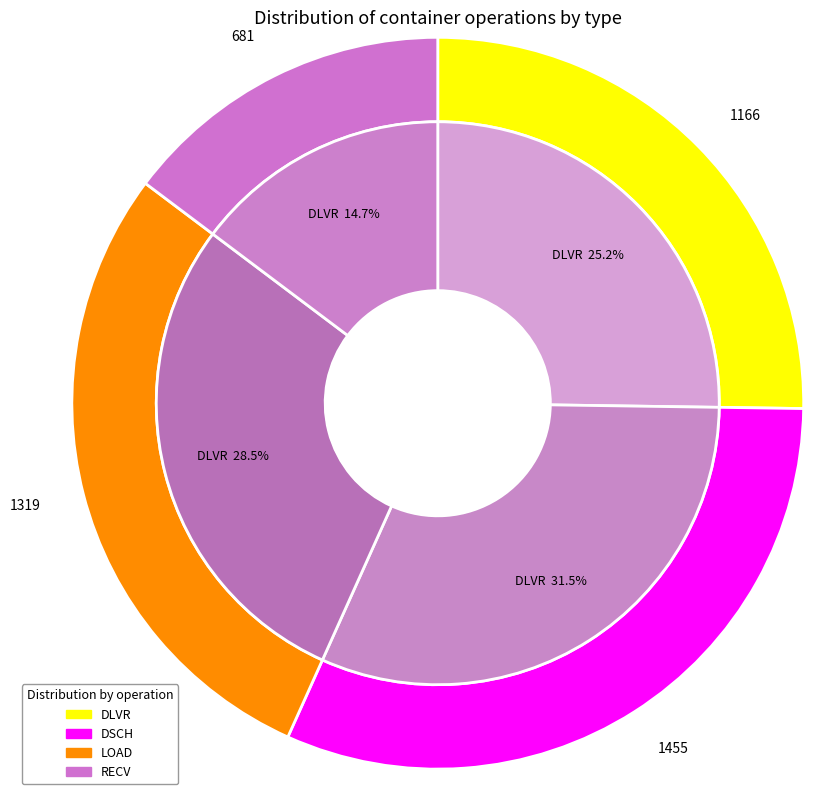

Do 30 and 24 together represent more than half of the pie?

No